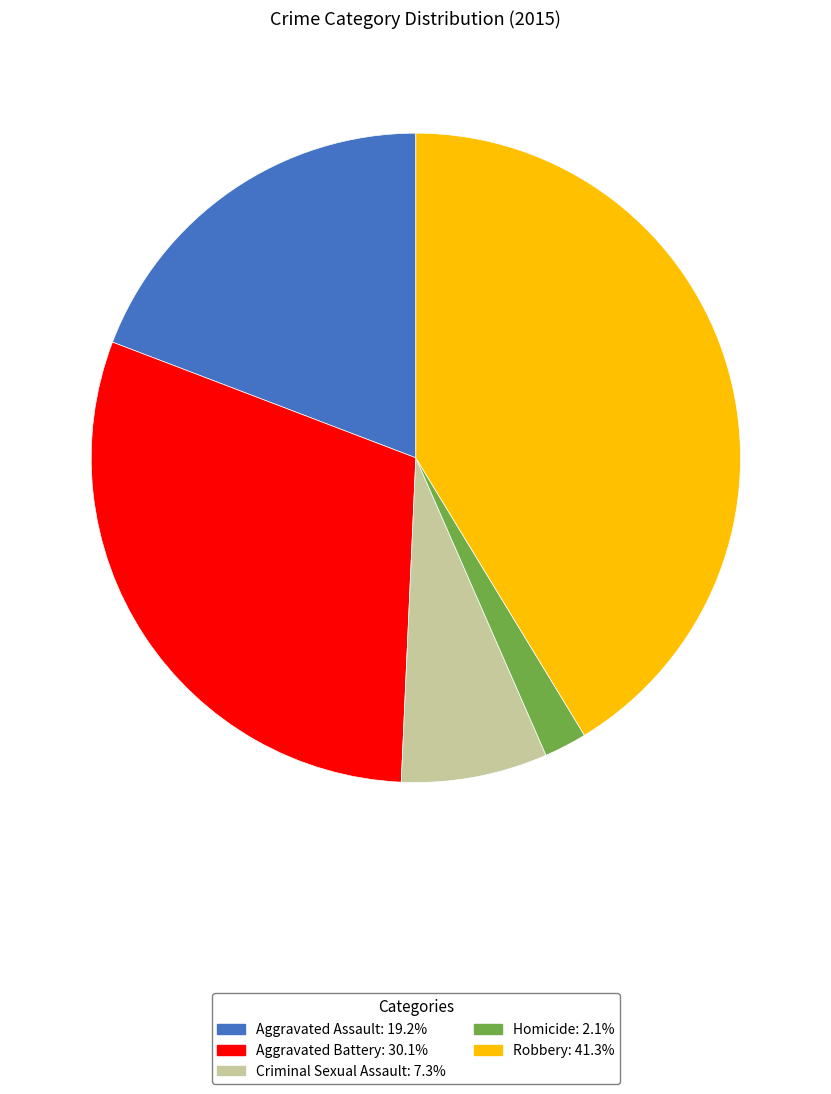

Does any single category account for the majority?

No